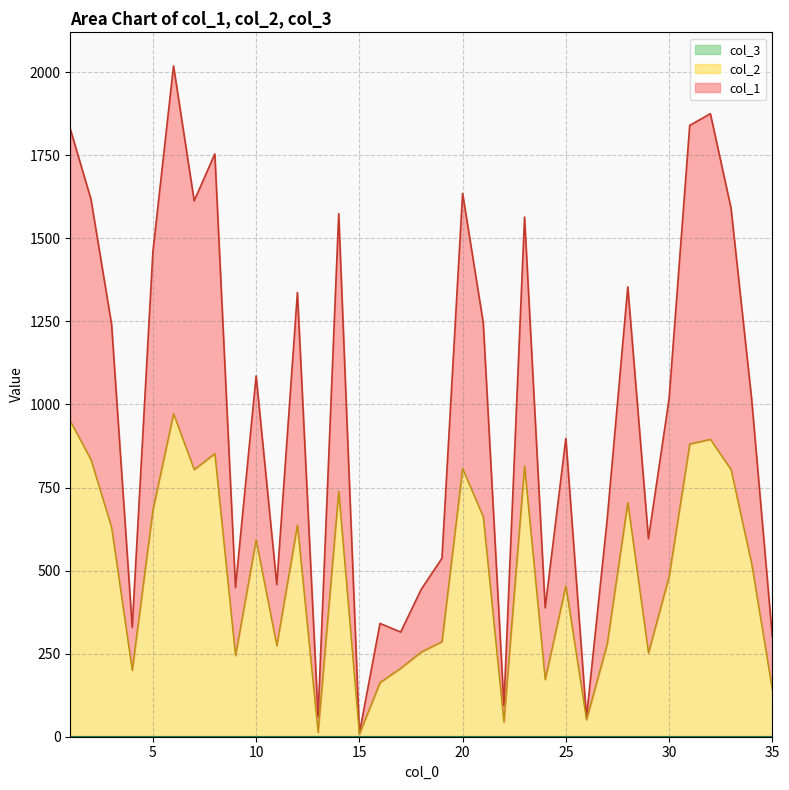

The value of col_1 at 14 is 1574. True or false?

True